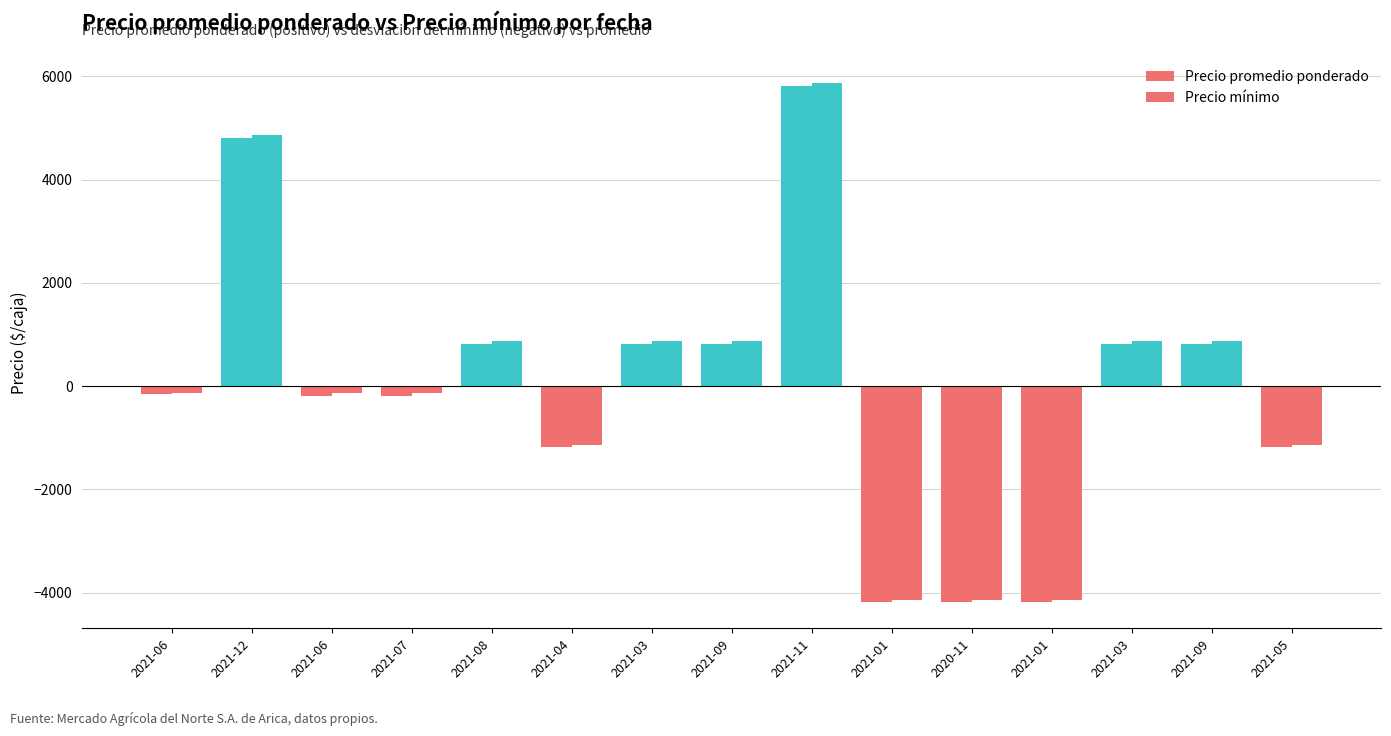

What is the lowest value of the Precio mínimo series?

-4133.3